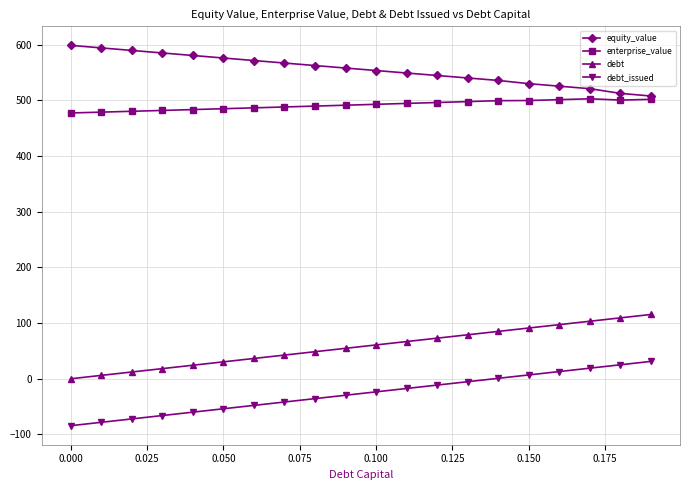

What is the smallest value displayed?

-84.3